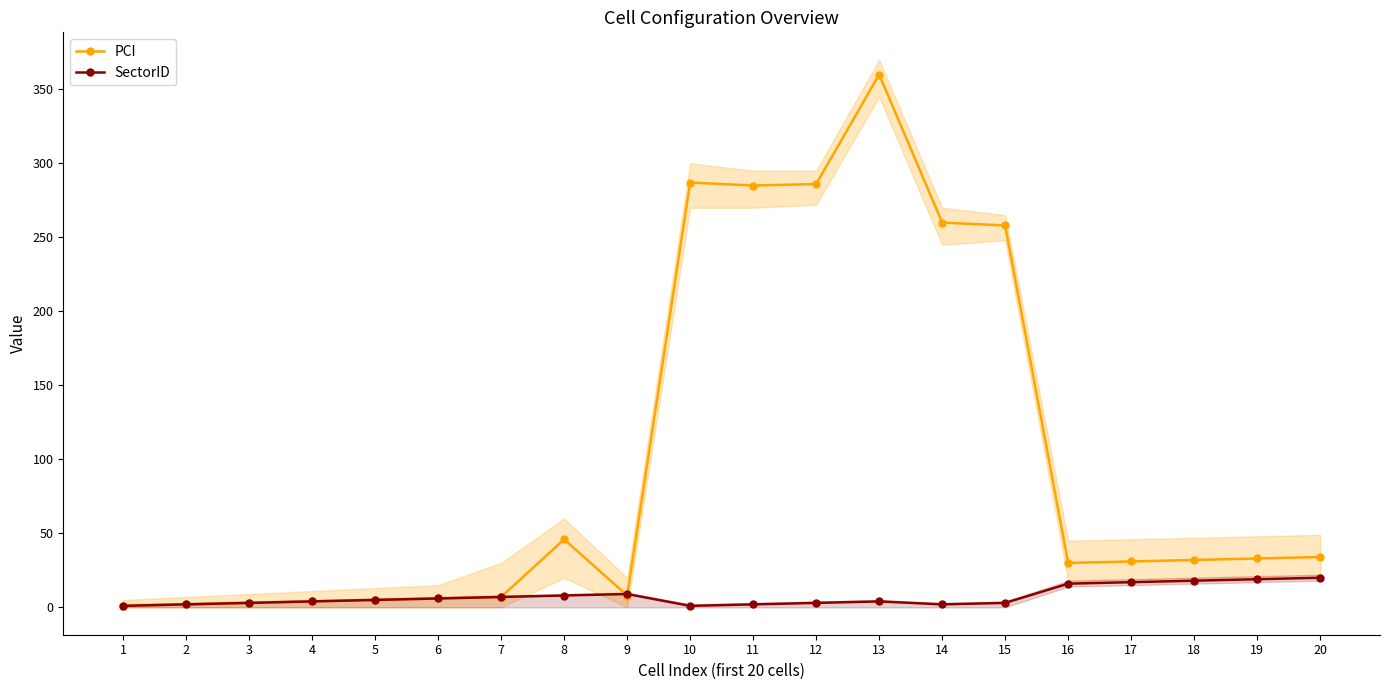

At which label does PCI reach its peak?

13